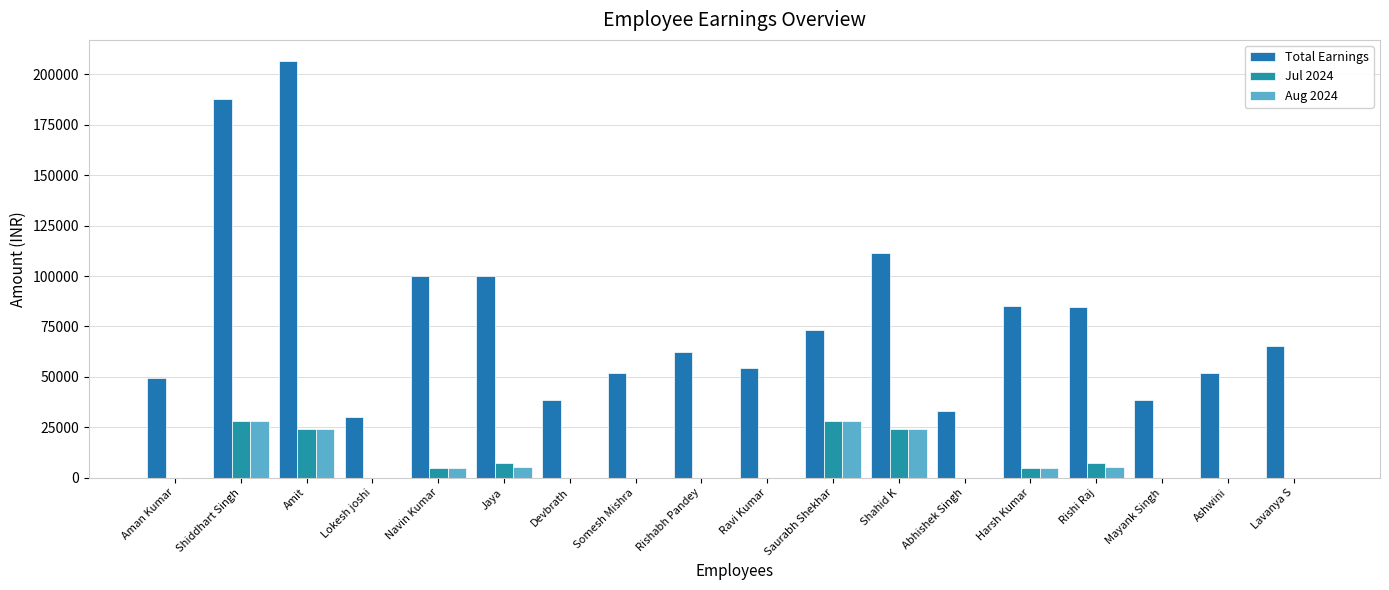

Are the bars grouped side by side (vs. stacked)?

Yes